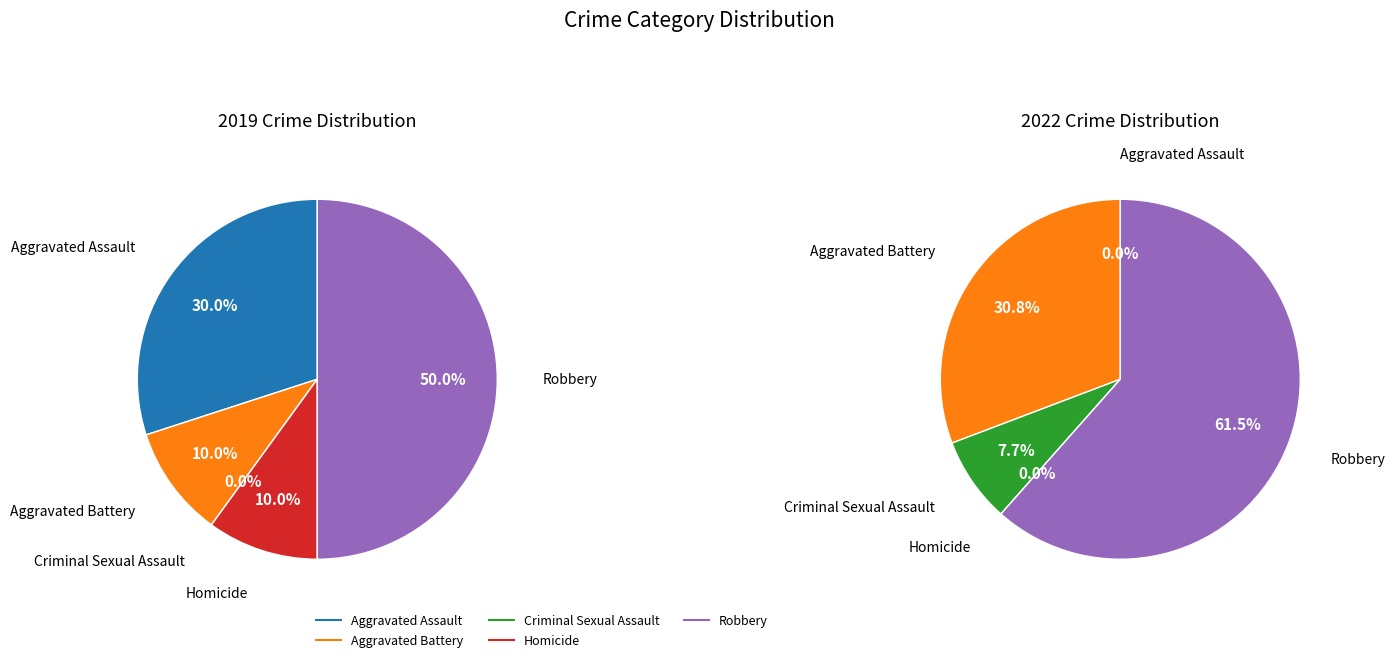

What percentage is NOT represented by Homicide?

90.0%